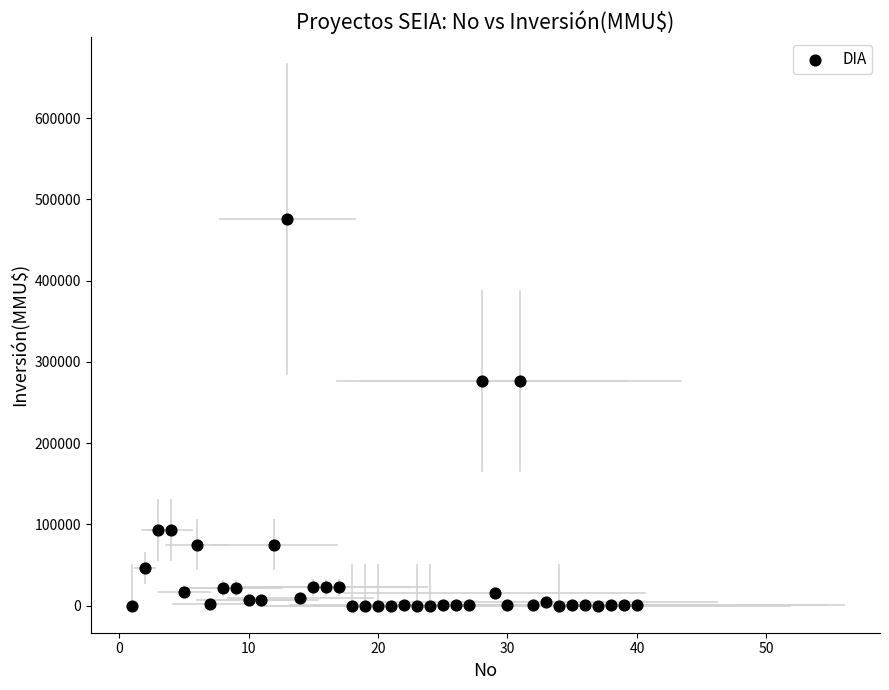

What is the range of X values (max minus min)?

39